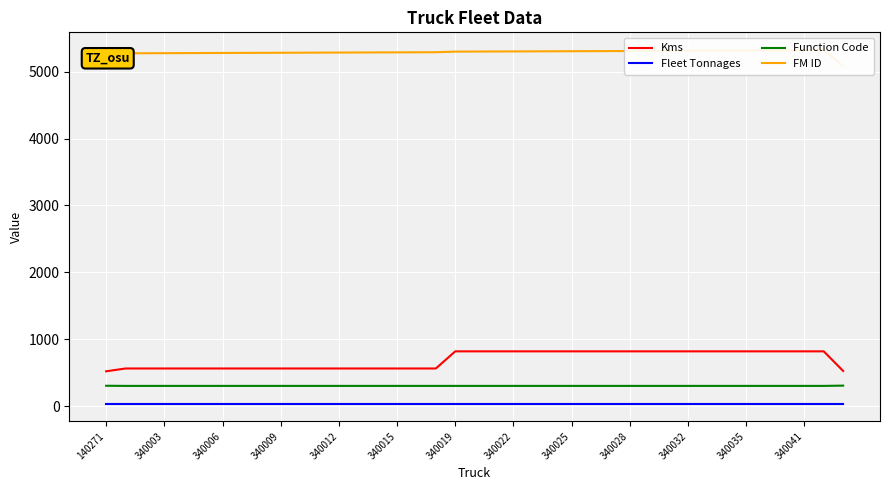

Is the value of Fleet Tonnages at 340015 greater than the value of Function Code at 140271?

No